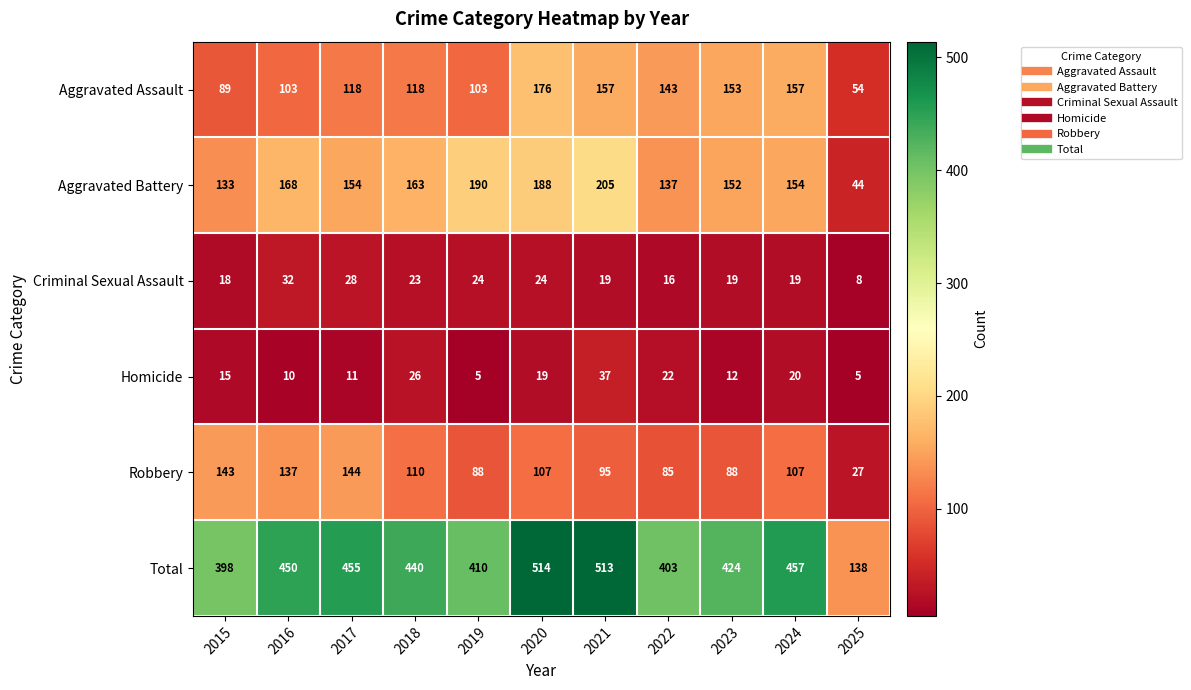

What is the smallest value displayed?

5